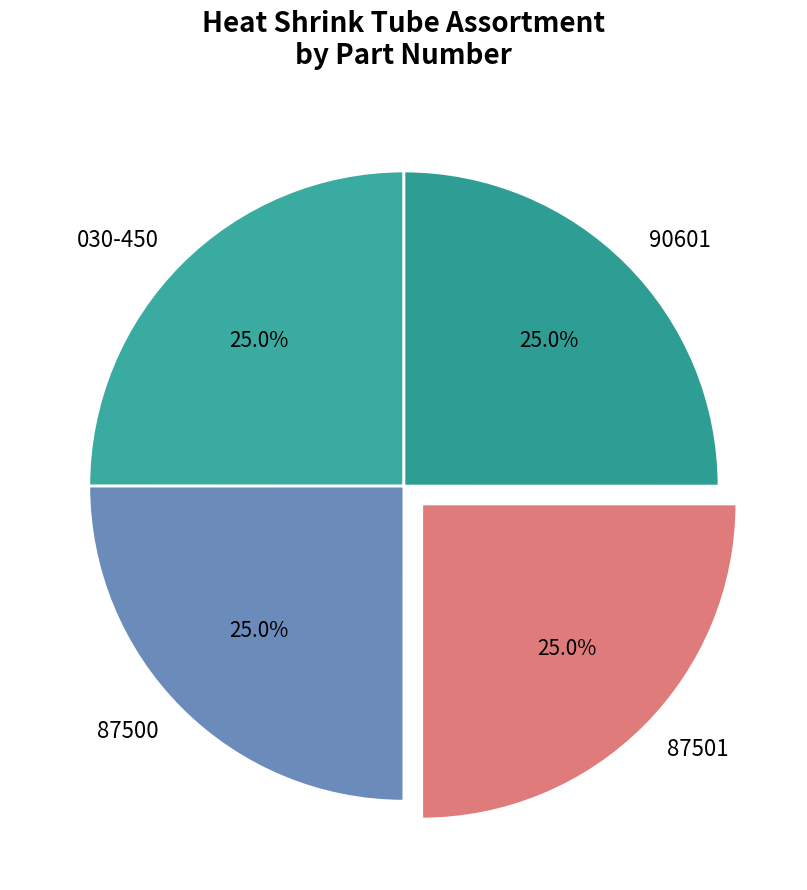

True or false: 87500 accounts for 25% of the total.

True